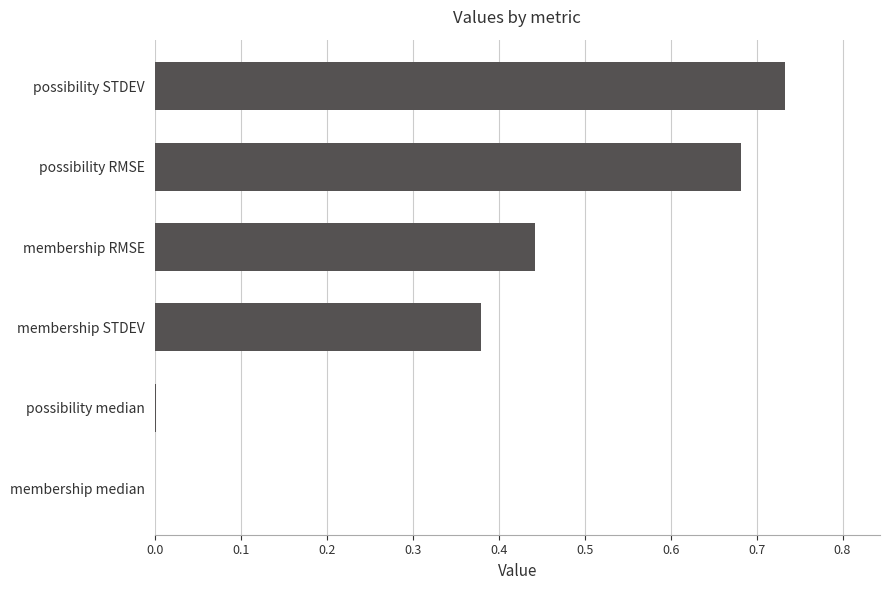

What is the sum of all values?

2.2